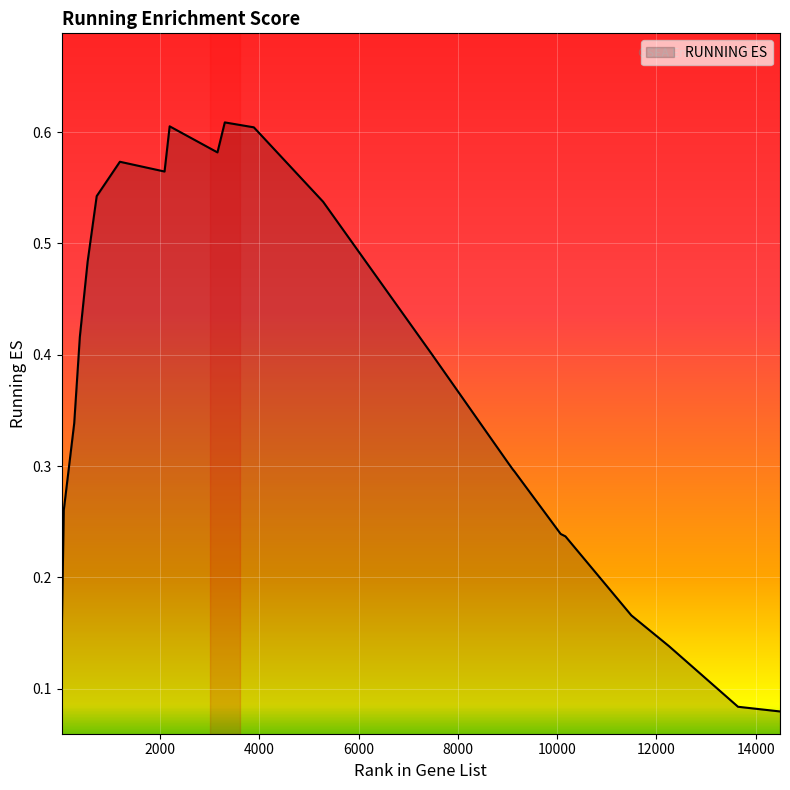

Where is the first local minimum?

2092